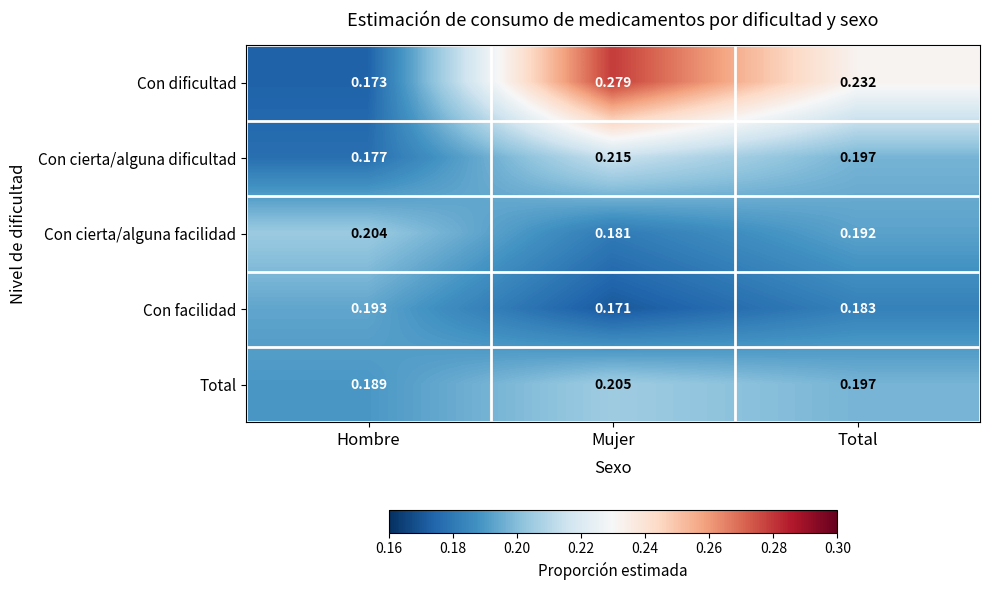

Which series changed the most between Hombre and Total?

Con dificultad